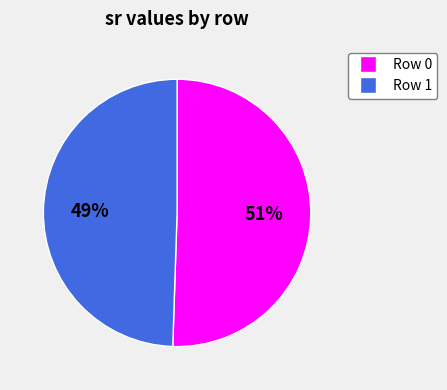

How many segments does this pie chart have?

2